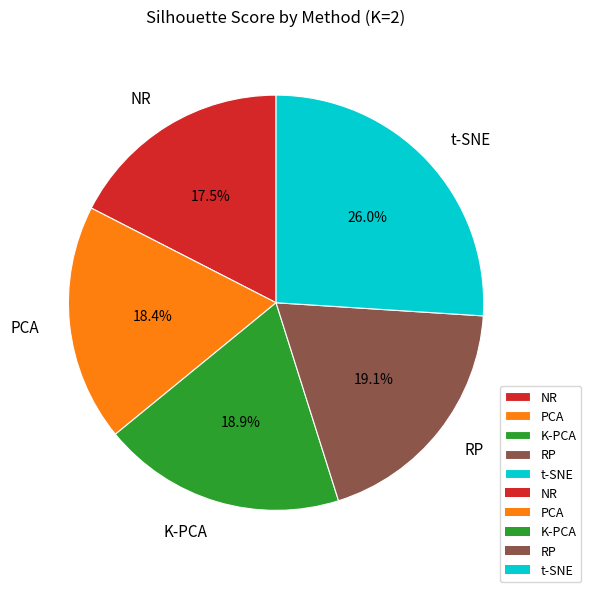

What percentage is the K-PCA slice, to the nearest percent?

19%